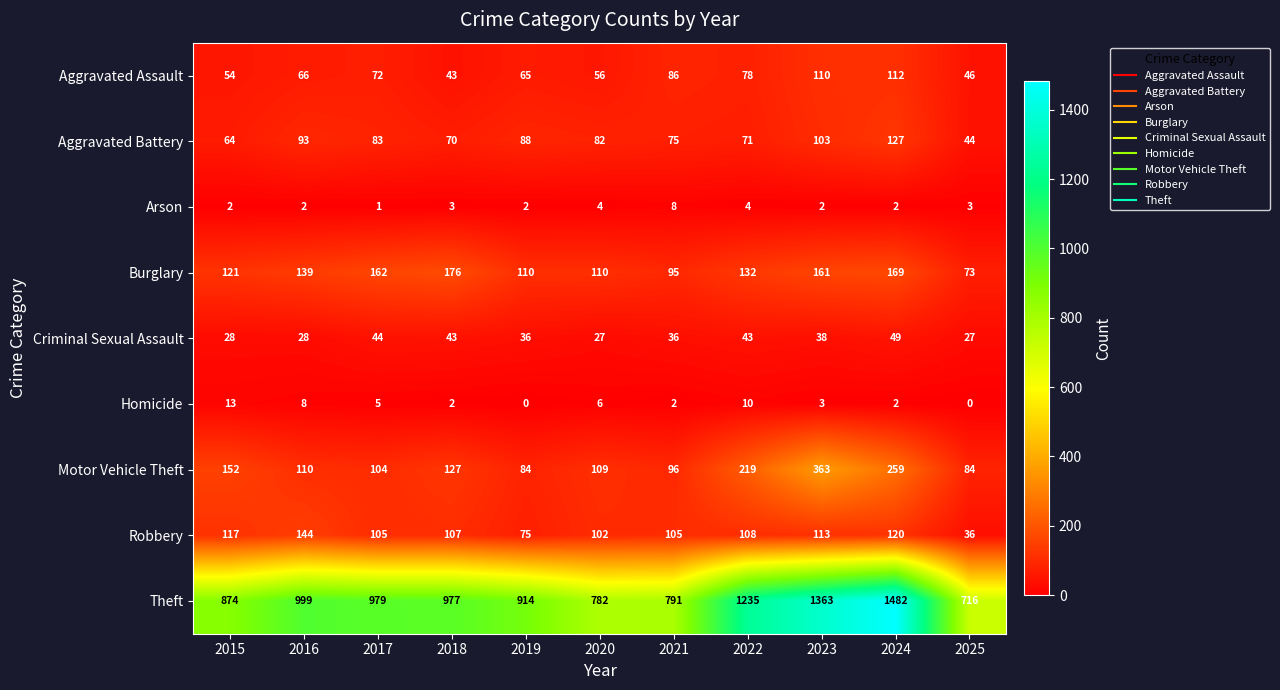

Count the number of categories in the chart.

11